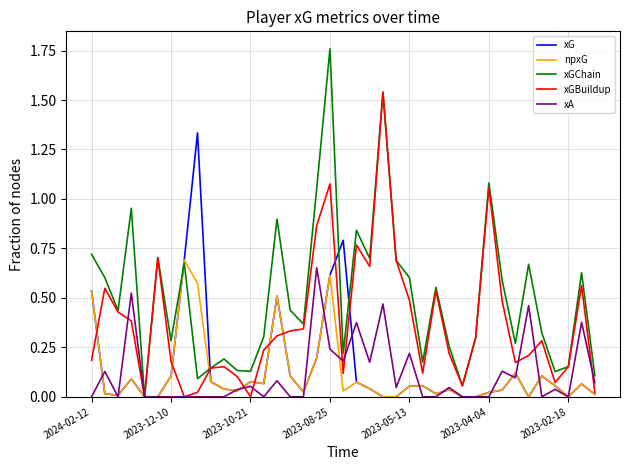

Which series has the largest total across all categories?

xGChain